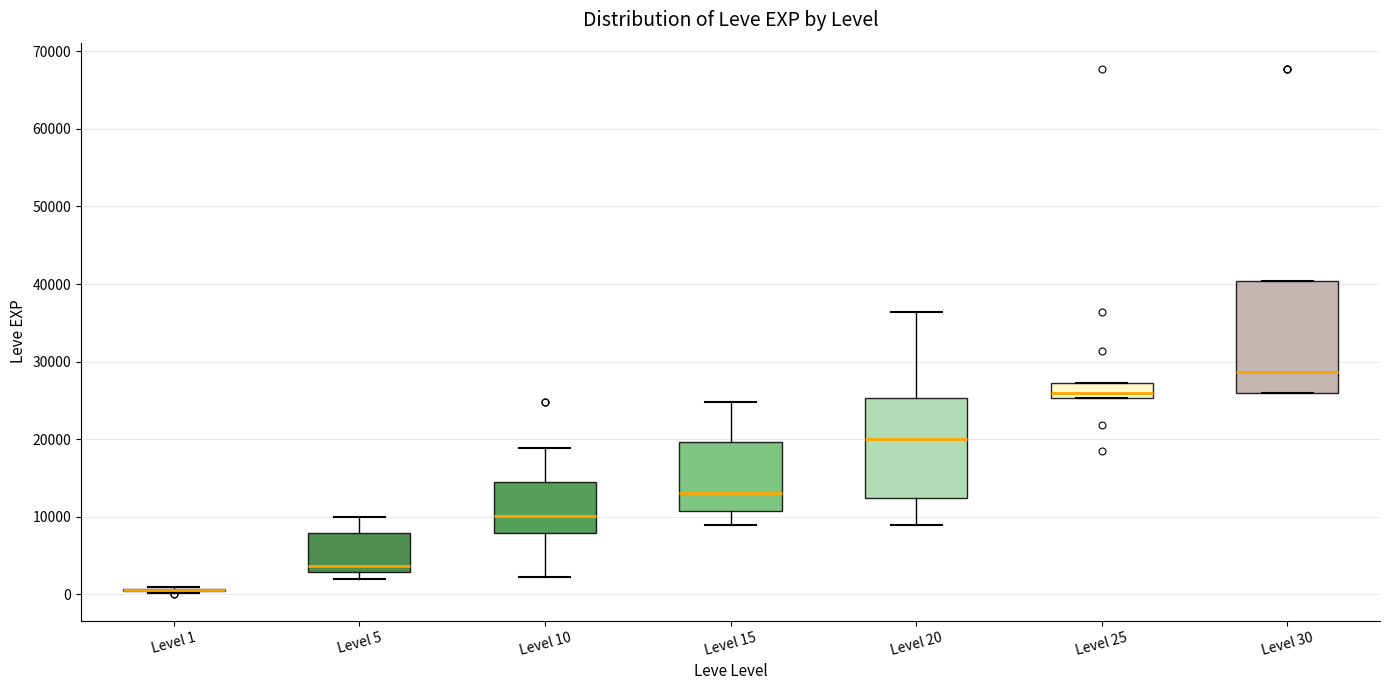

Reading left to right, read every box against the y-axis: the position of its median line, the range the box covers, and the ends of its whiskers. The values are not printed on the chart, so give them approximately, as read against the axis.

Level 1: box collapsed to a line at 1000, whiskers 0 to 1000
Level 5: median 4000, box 3000 to 8000, whiskers 2000 to 10000
Level 10: median 10000, box 8000 to 15000, whiskers 2000 to 19000
Level 15: median 13000, box 11000 to 20000, whiskers 9000 to 25000
Level 20: median 20000, box 12000 to 25000, whiskers 9000 to 36000
Level 25: median 26000, box 25000 to 27000, whiskers 25000 to 27000
Level 30: median 29000, box 26000 to 40000, whiskers 26000 to 40000